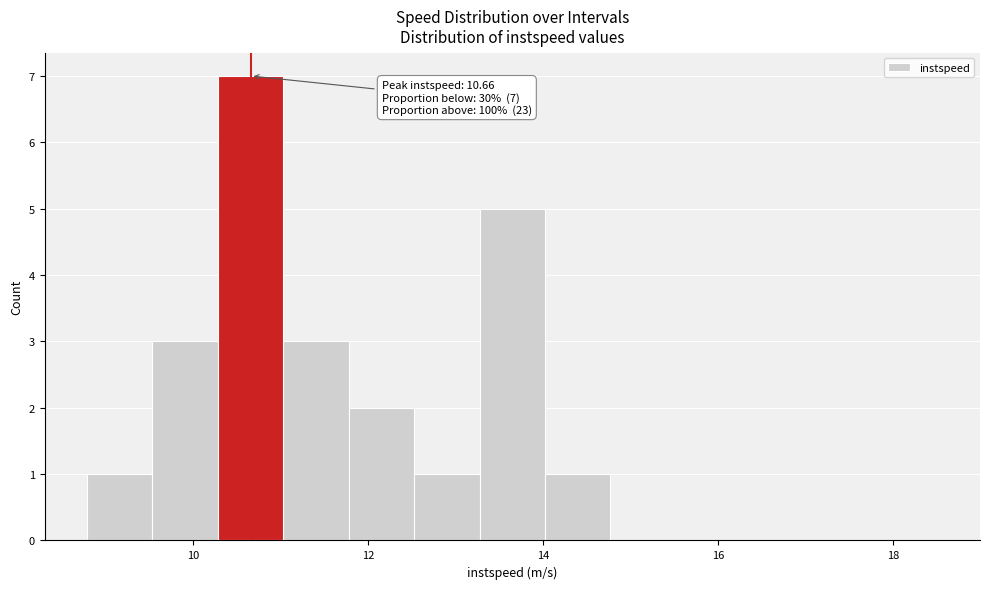

Read against the x-axis, roughly where is the centre of the tallest bar?

10.6